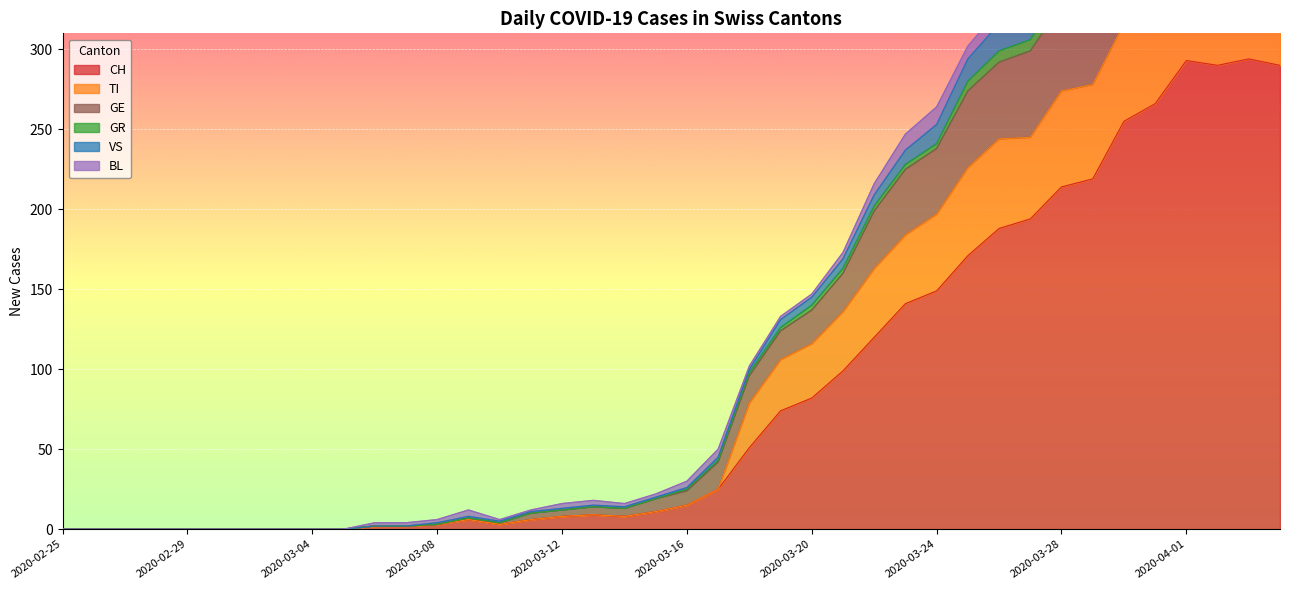

What is the difference between the VS values at 2020-03-26 and 2020-03-03?

325